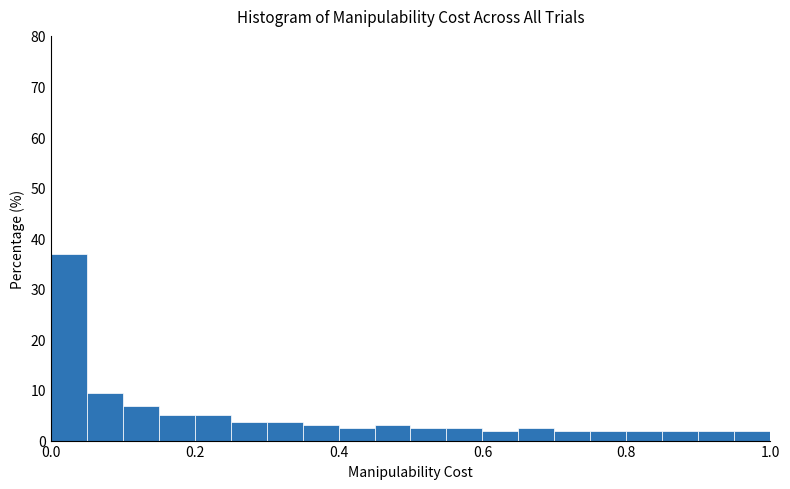

Around what value on the x-axis is the tallest bar? Give the approximate position of its centre, as read against the axis.

0.02